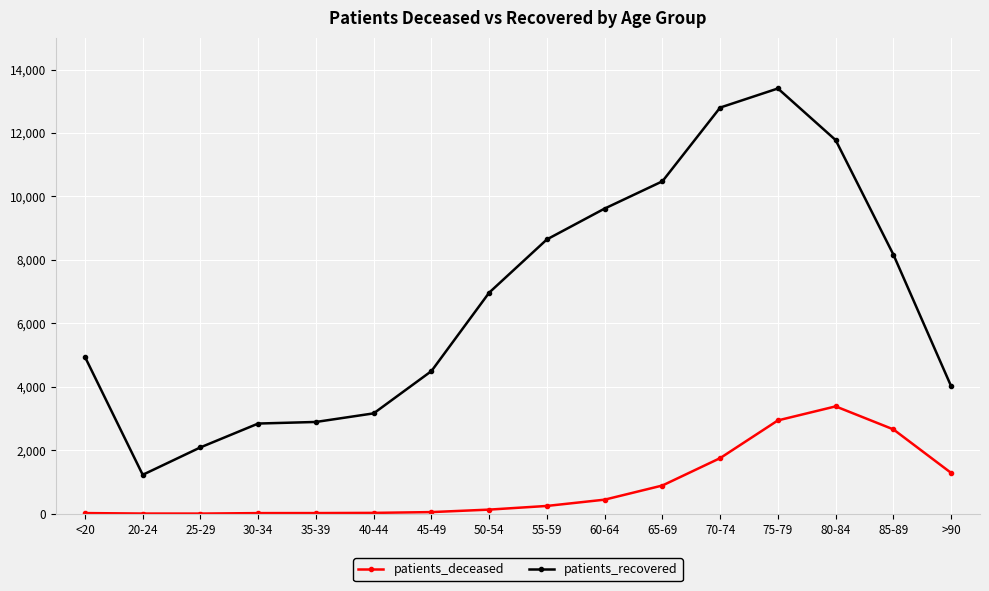

What is the difference between the maximum and minimum values in the patients_deceased series?

3379